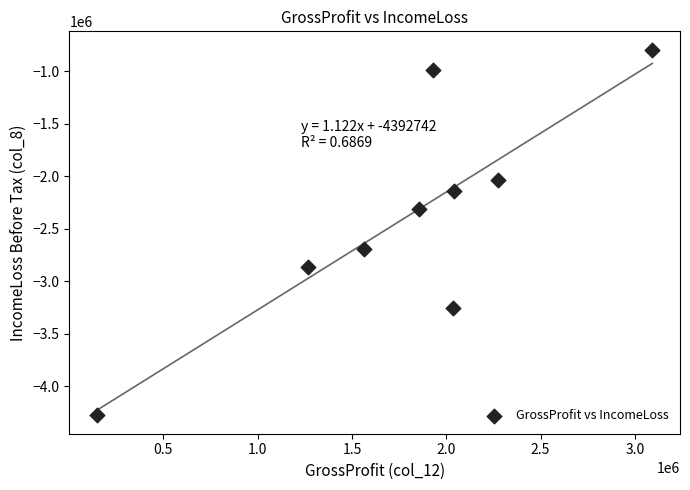

What Y value in the scatter plot is closest to -2534644?

-2693629